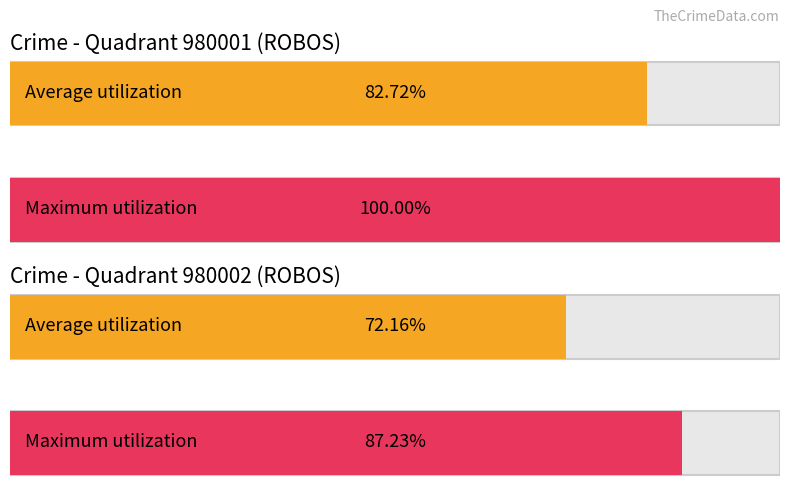

What are all the series names shown in the legend?

Average utilization, Maximum utilization